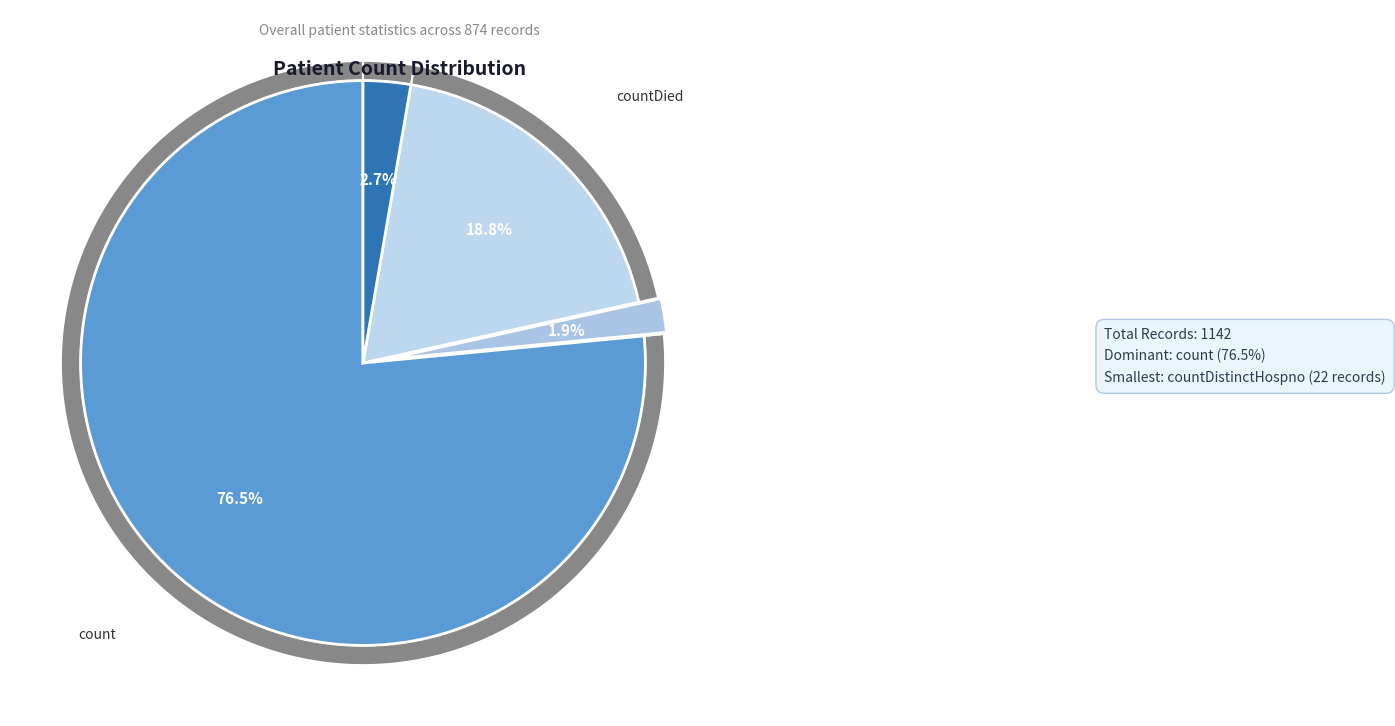

What is the change in value from countDied to countCurrent?

-184